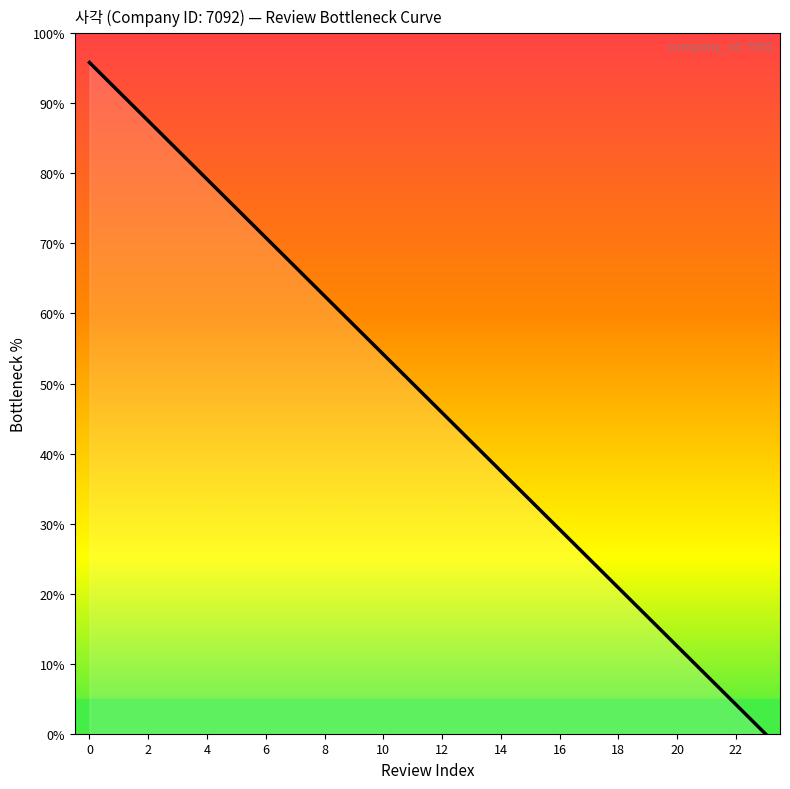

Which has a higher value, 20 or 6?

6